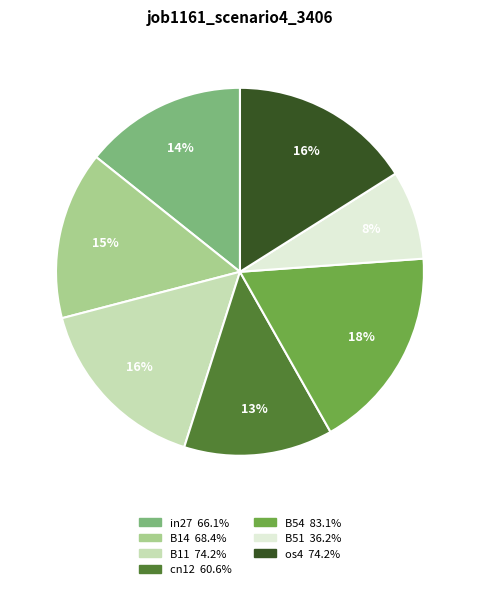

Is there a majority slice in this chart?

No